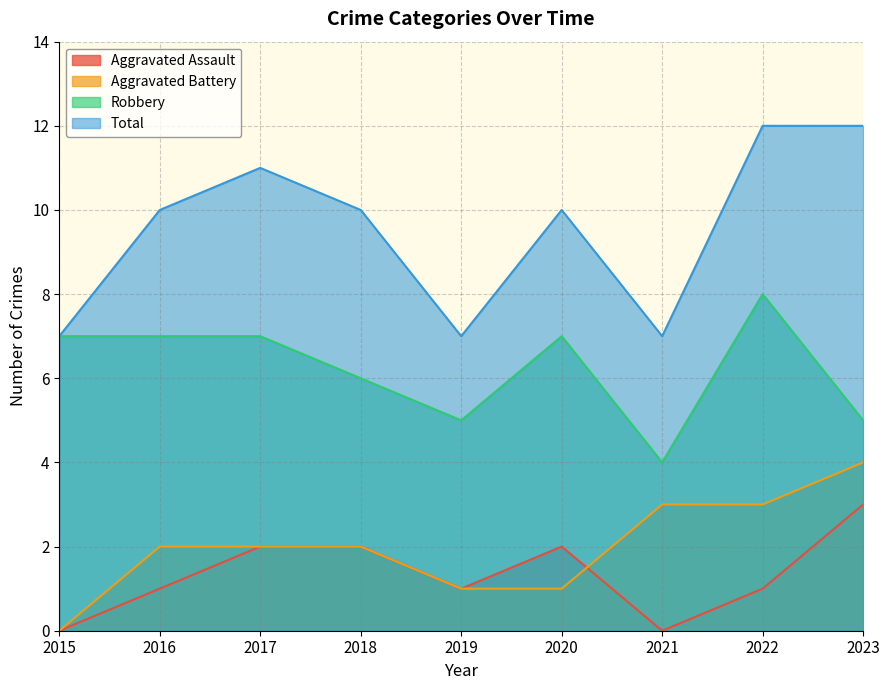

Does the chart have visible grid lines?

Yes